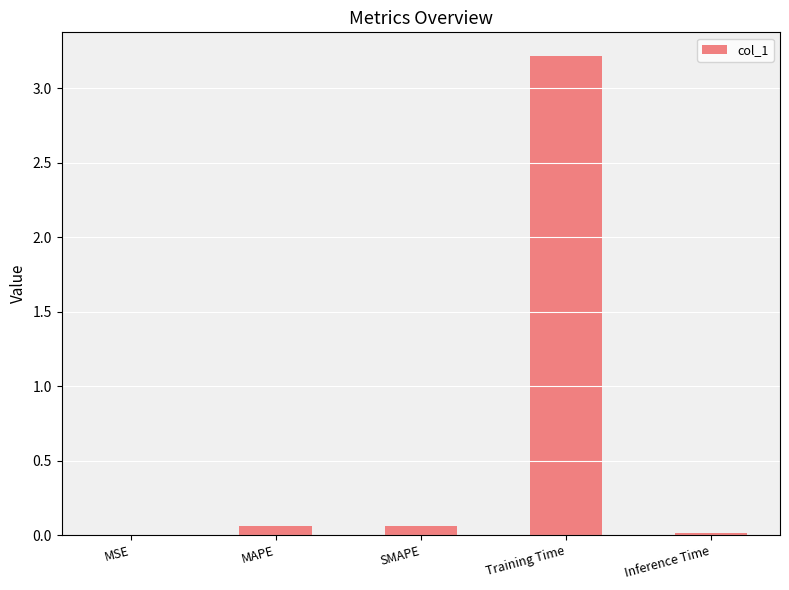

Which label corresponds to the largest value in the chart?

Training Time